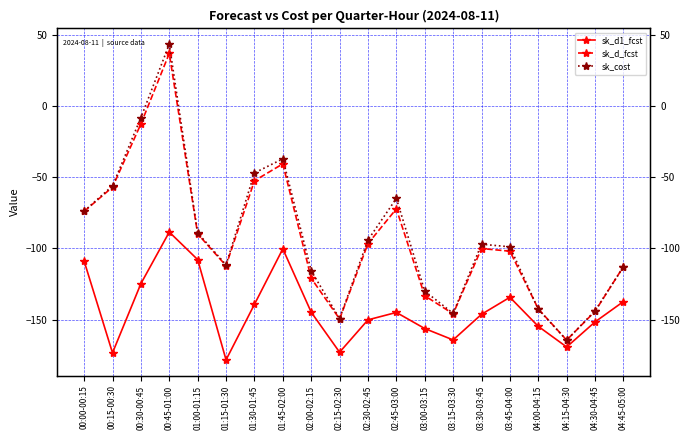

What is the sum of the sk_d1_fcst values at 01:45-02:00 and 04:45-05:00?

-237.6